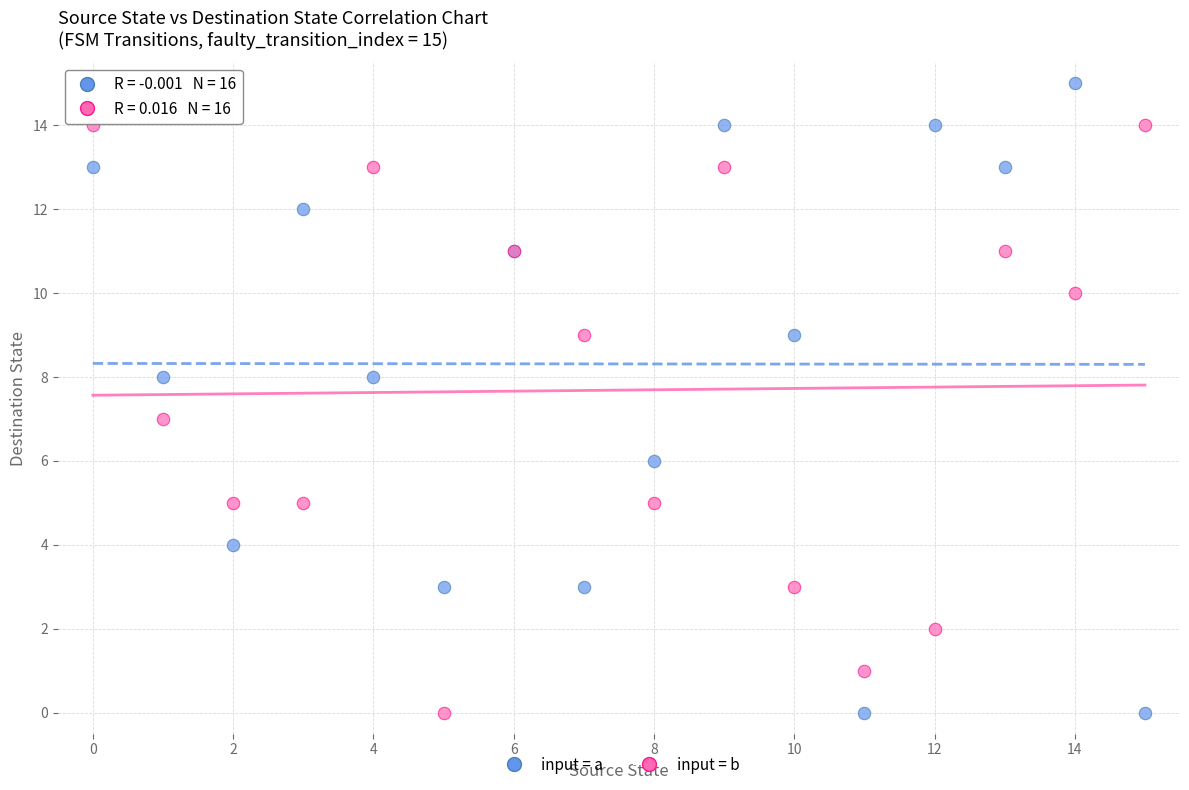

What are all the series names shown in the legend?

input = a, input = b